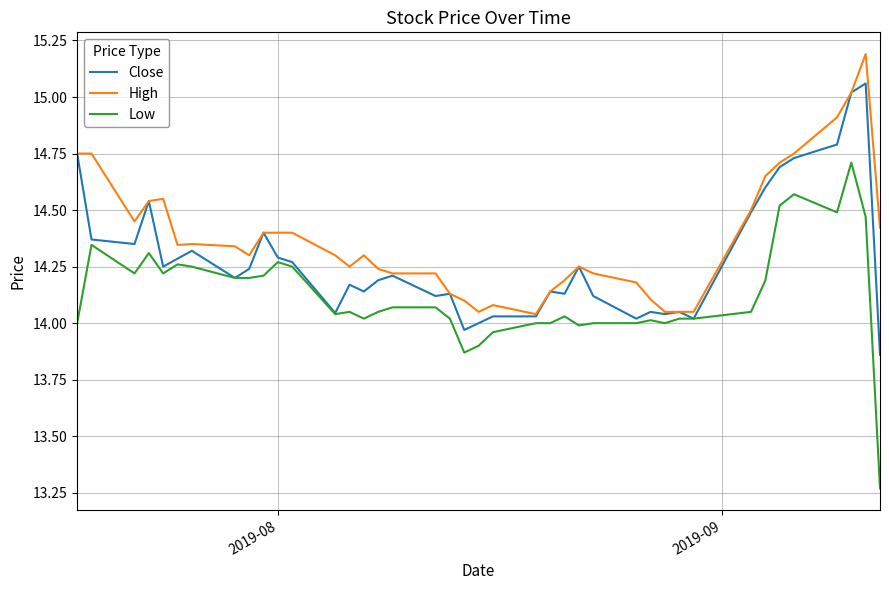

Which series has the largest total across all categories?

High